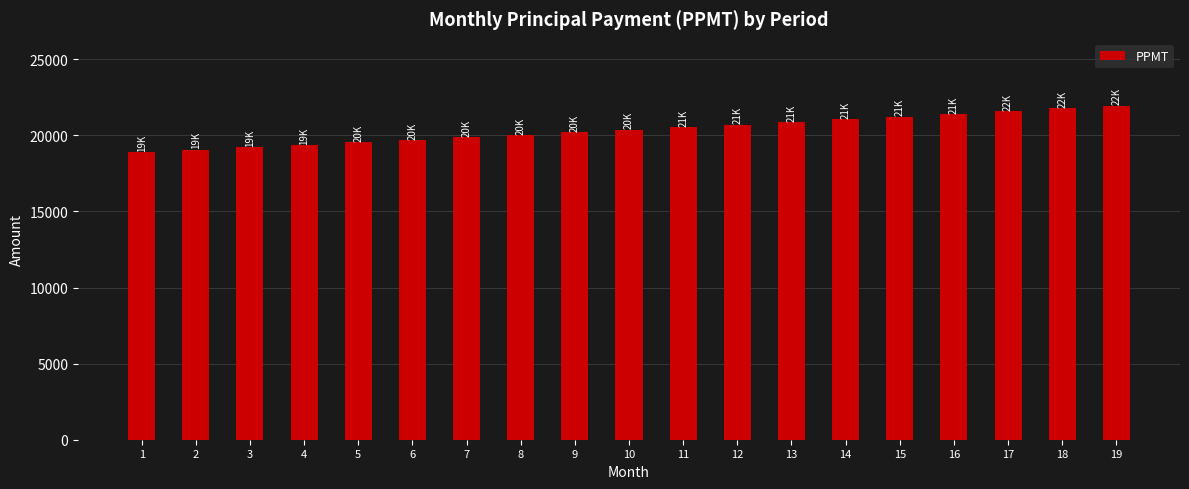

Count the number of data series in this chart.

1